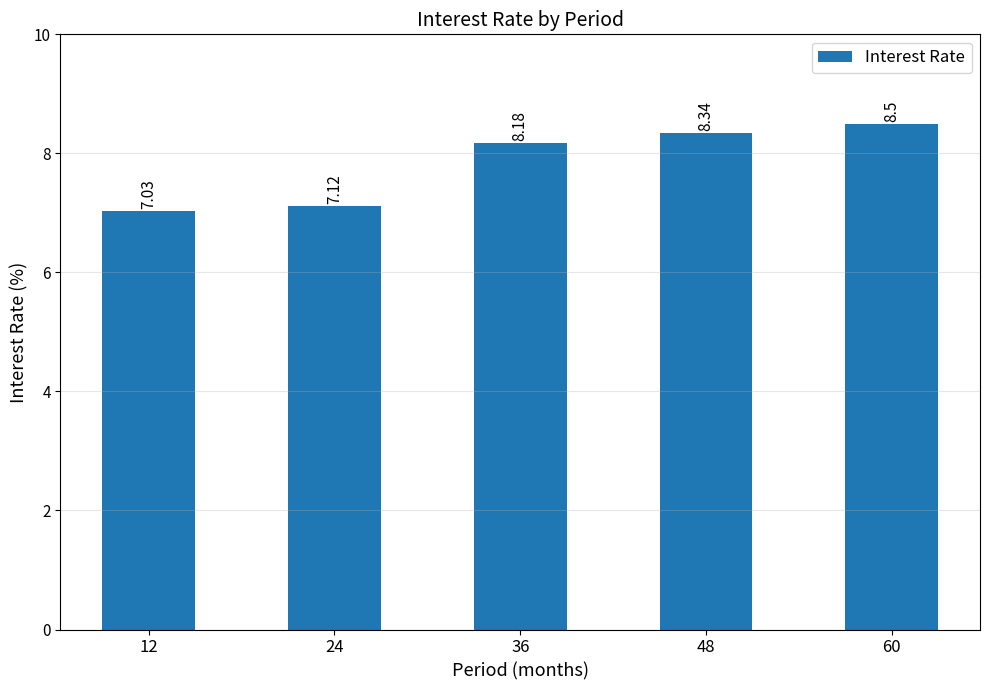

What is the ratio of the value at 60 to the value at 36?

1.0